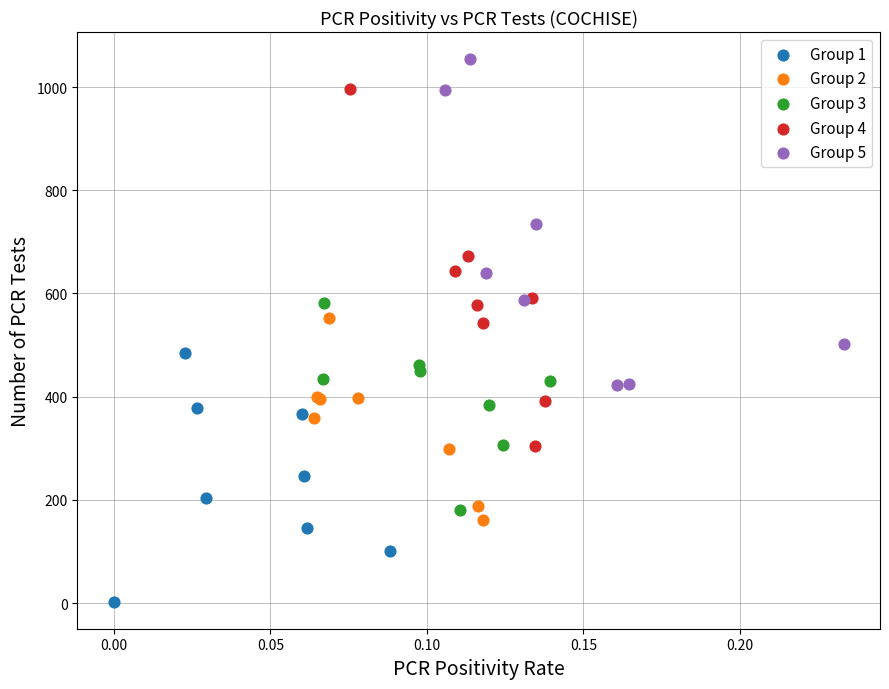

Which series reaches the maximum Y coordinate?

Group 5